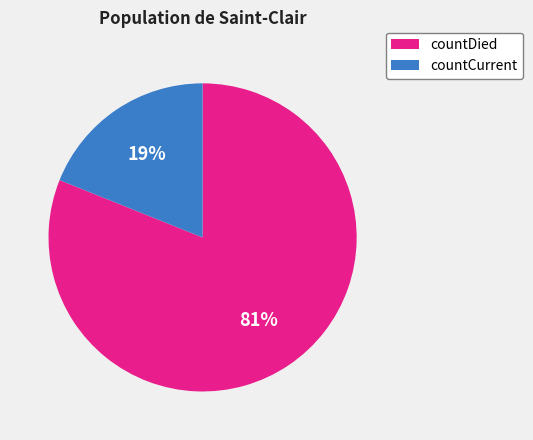

Combined, do countCurrent and countDied account for over 50%?

Yes